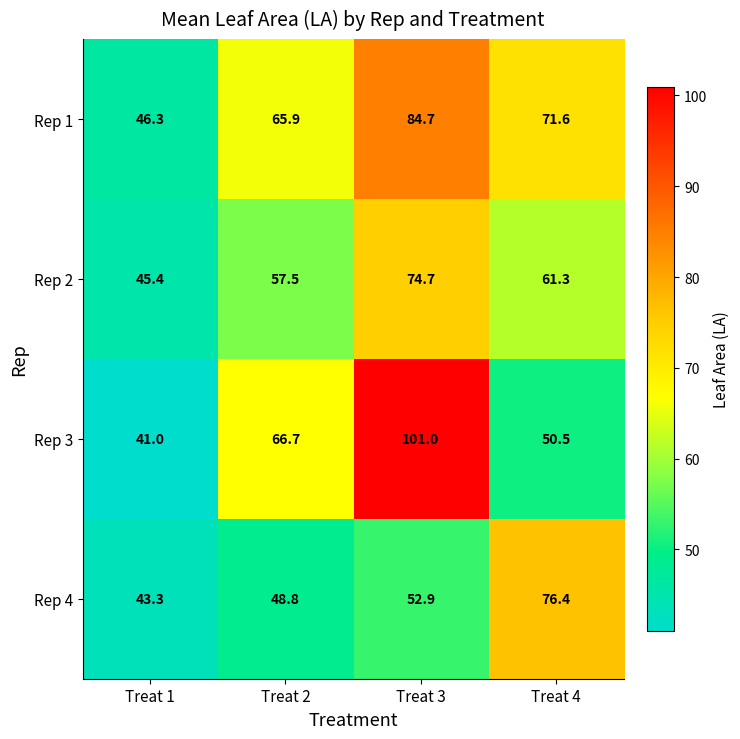

What is the maximum value shown in the chart?

101.0